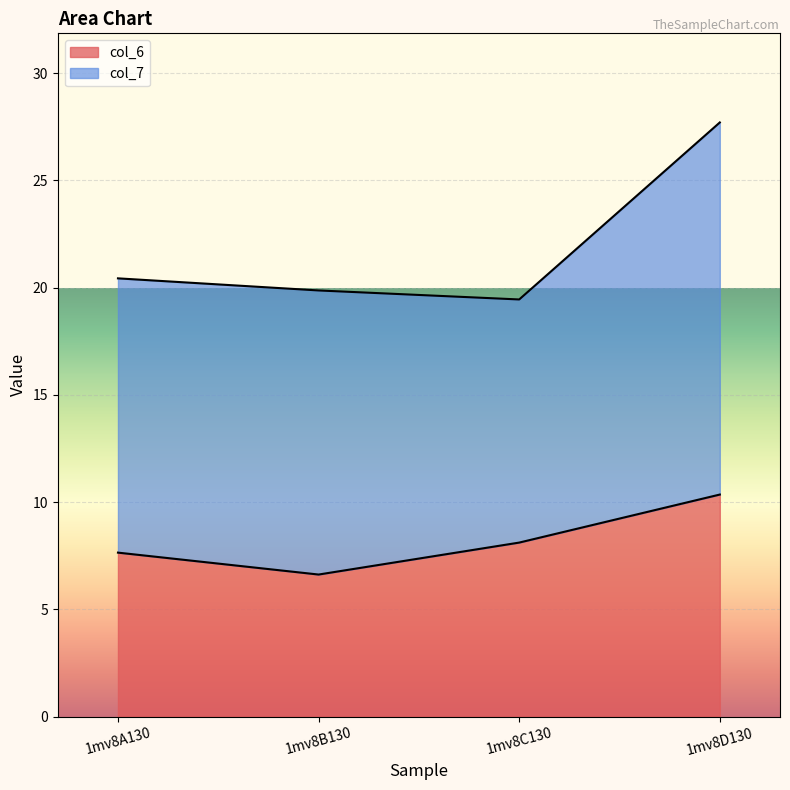

Rank the categories by value from lowest to highest.

1mv8B130, 1mv8A130, 1mv8C130, 1mv8D130